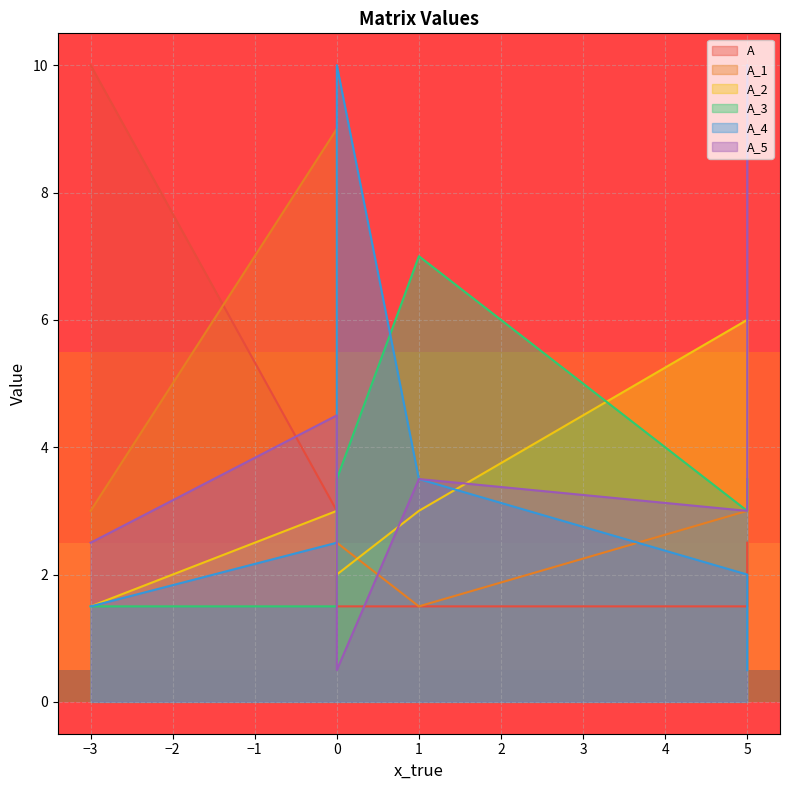

What is the label of the 6th point from the left?

5